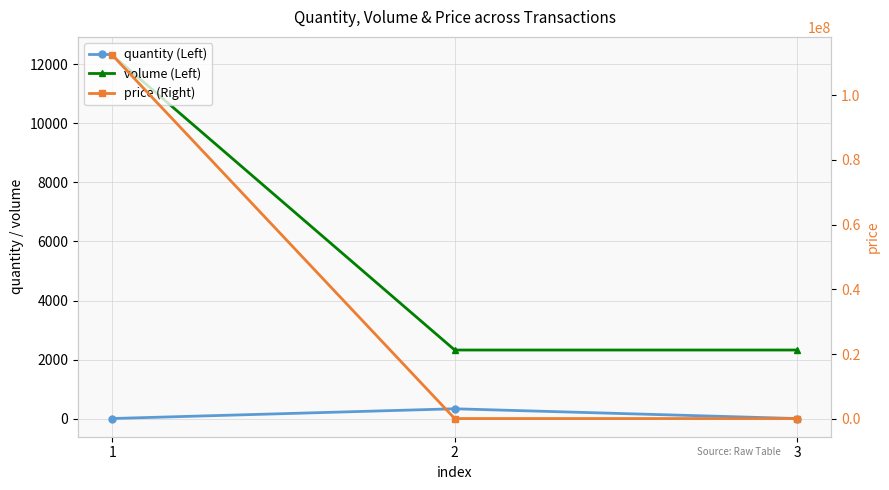

What is the value of the price (Right) point at the 1st from the left?

112333333